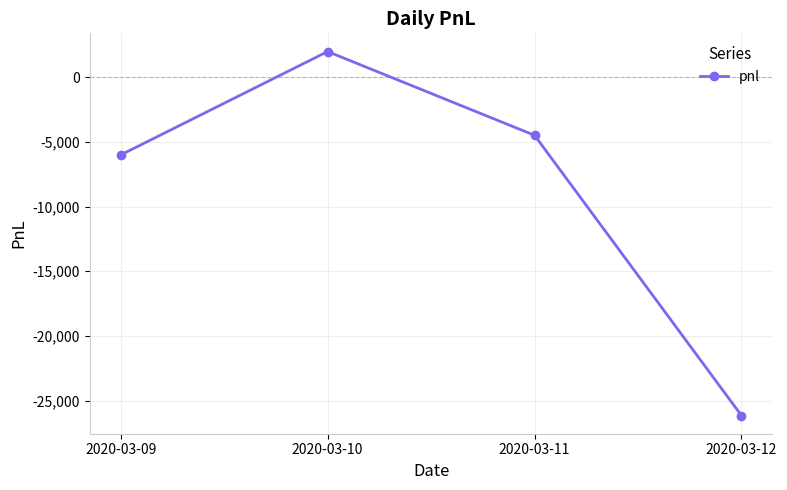

What is the change in value from 2020-03-09 to 2020-03-10?

+8000